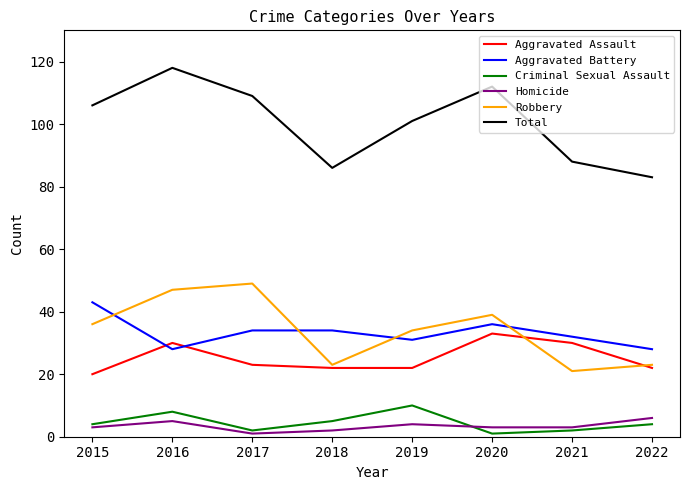

Where is the first local maximum for Criminal Sexual Assault?

2016